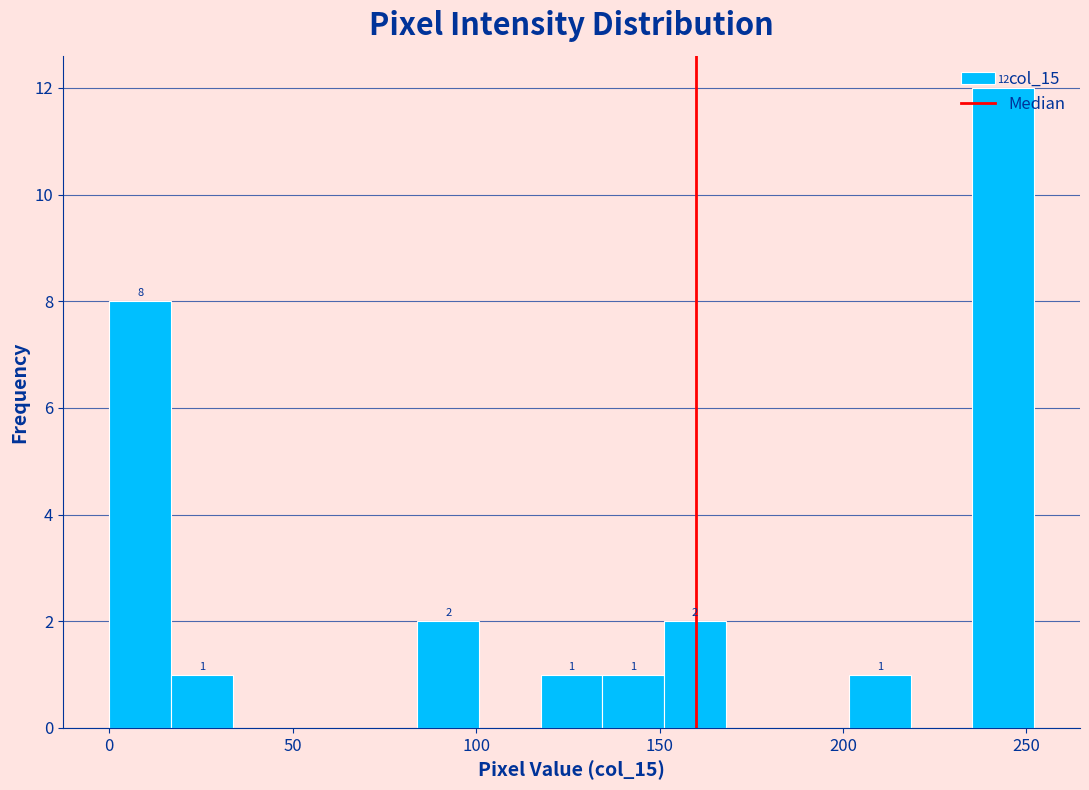

Read against the x-axis, roughly where is the centre of the tallest bar?

245